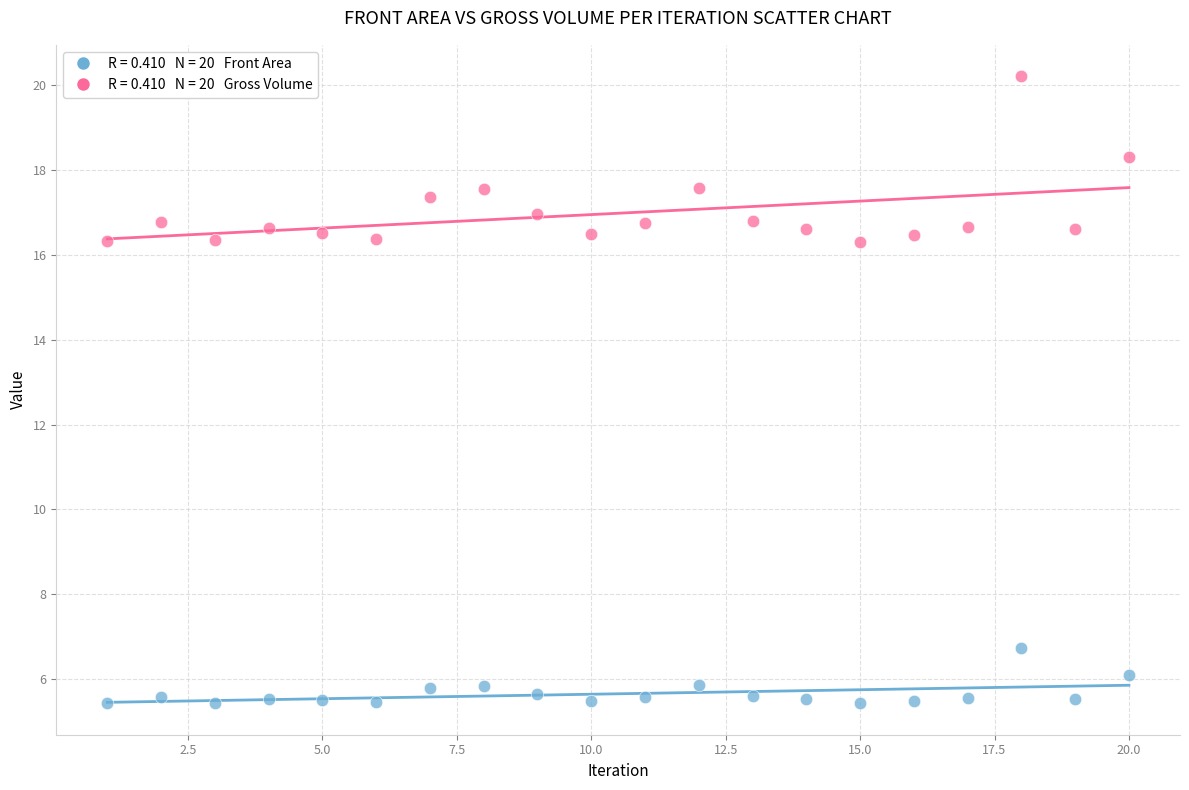

Across all data points, what is the range of X values (max minus min)?

19.0